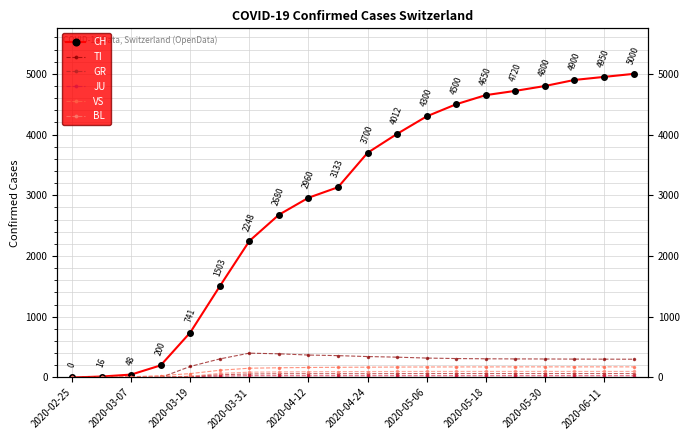

Where does the BL series first go above 98?

11